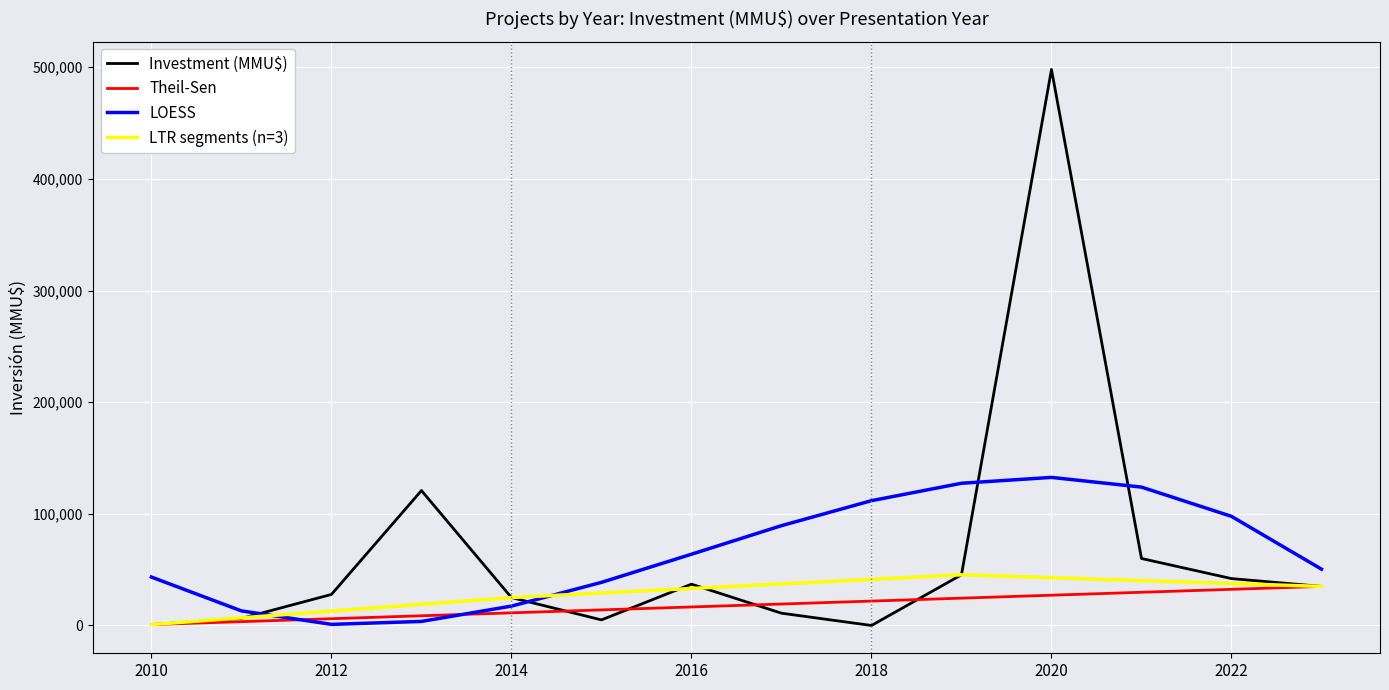

True or false: Investment (MMU$) has more than 1 points higher than both neighbors.

True